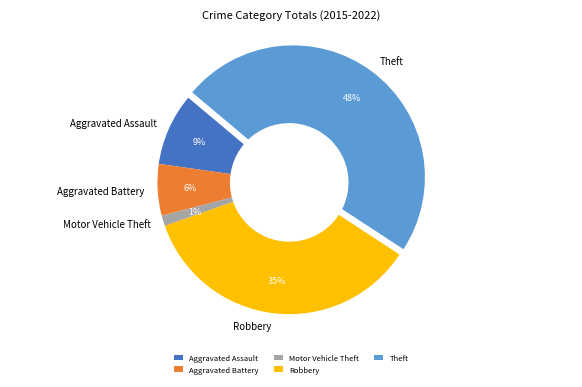

Do Aggravated Assault and Robbery together represent more than half of the pie?

No